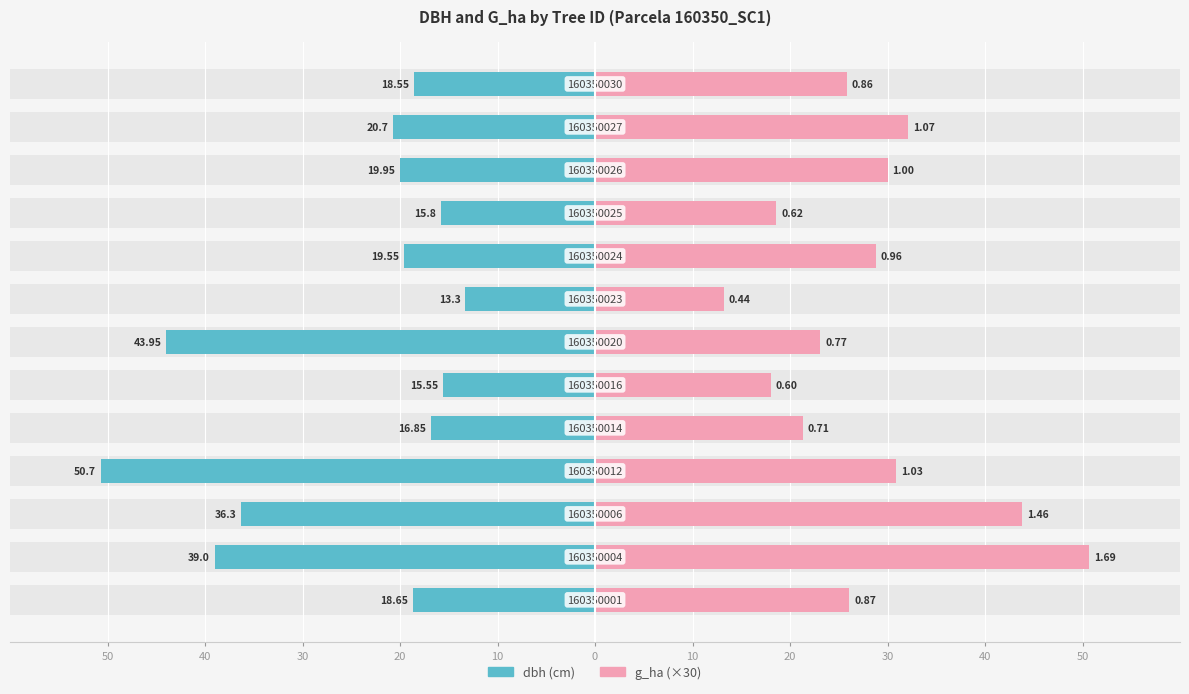

What is the average value of the g_ha (×30) series?

27.9